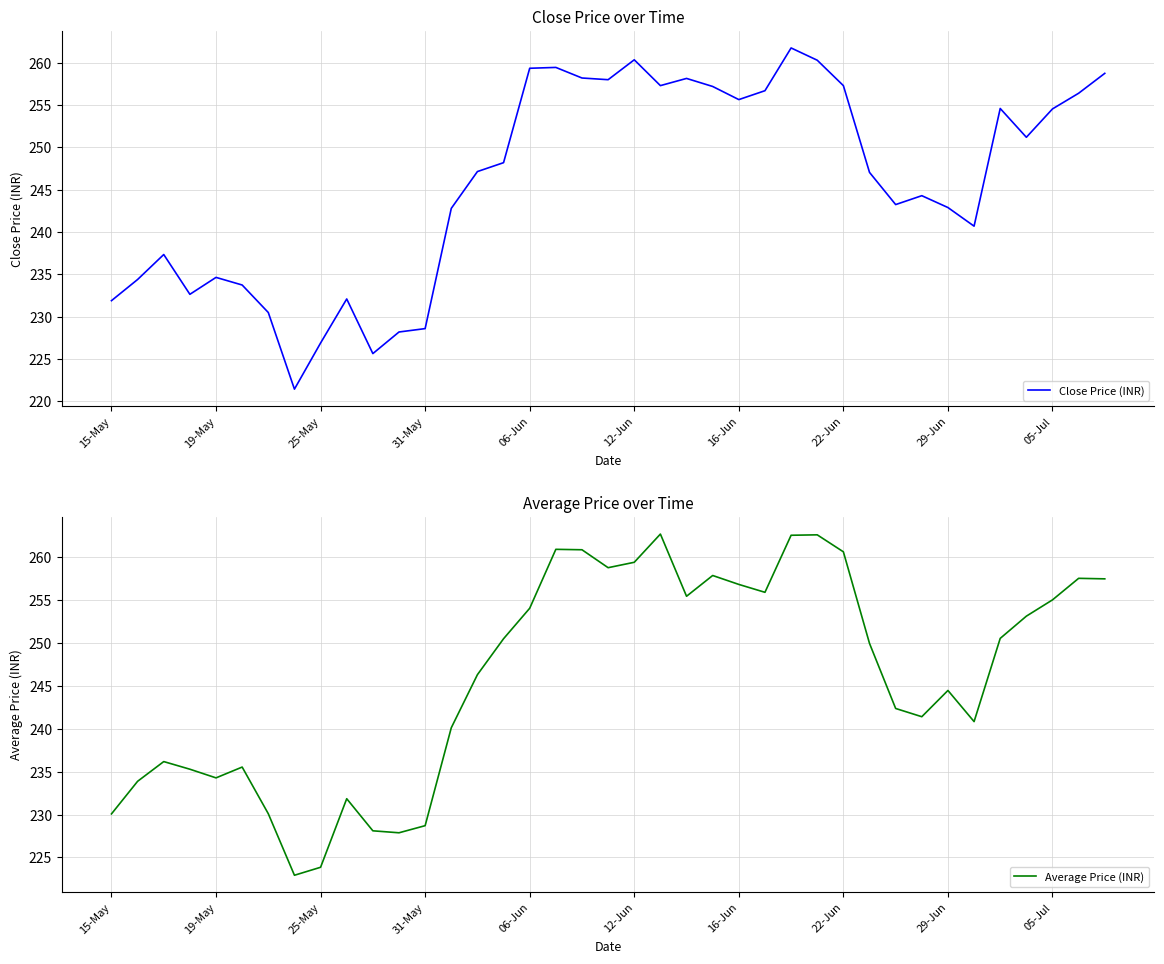

Reading left to right, what are all the values shown in this chart?

Close Price (INR): 231.9	234.4	237.3	232.7	234.7	233.8	230.5	221.4	226.9	232.1	225.7	228.2	228.6	242.8	247.2	248.2	259.4	259.4	258.2	258.0	260.4	257.3	258.1	257.2	255.7	256.7	261.8	260.3	257.3	247.1	243.2	244.3	242.9	240.7	254.6	251.2	254.6	256.4	258.8
Average Price (INR): 230.1	233.9	236.2	235.3	234.3	235.5	230.1	222.9	223.9	231.8	228.1	227.9	228.7	240.1	246.3	250.5	254.1	260.9	260.9	258.8	259.4	262.7	255.4	257.9	256.8	255.9	262.6	262.6	260.6	249.9	242.4	241.4	244.5	240.8	250.5	253.1	255.0	257.5	257.5